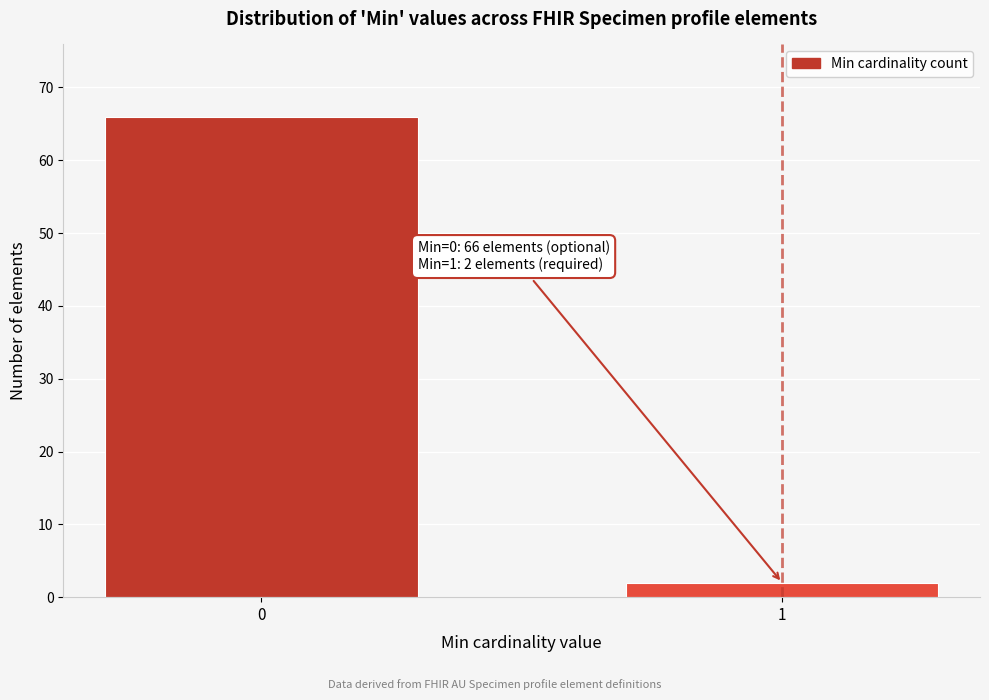

Reading left to right, extract all data points from this chart.

66	2